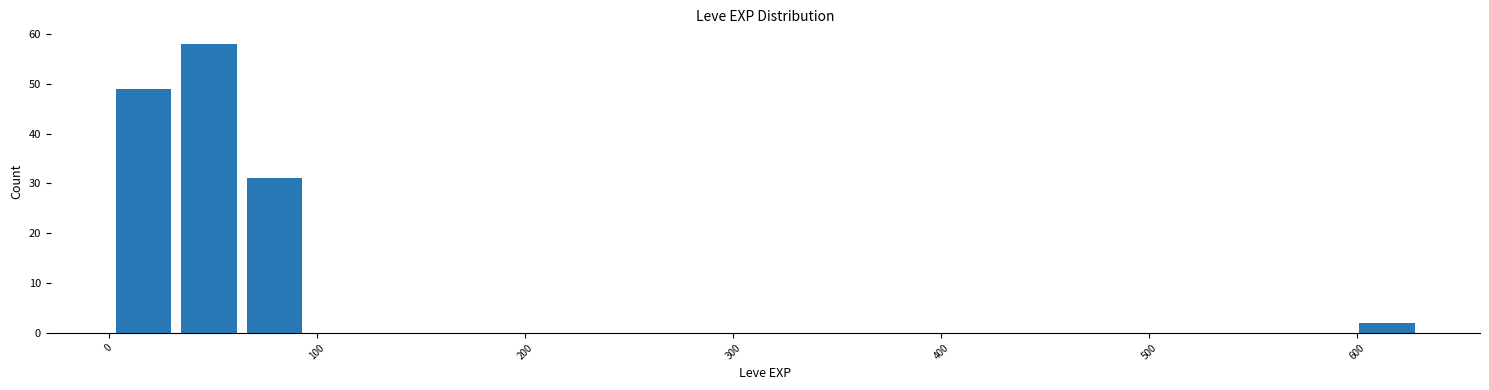

Around what value on the x-axis is the tallest bar? Give the approximate position of its centre, as read against the axis.

50